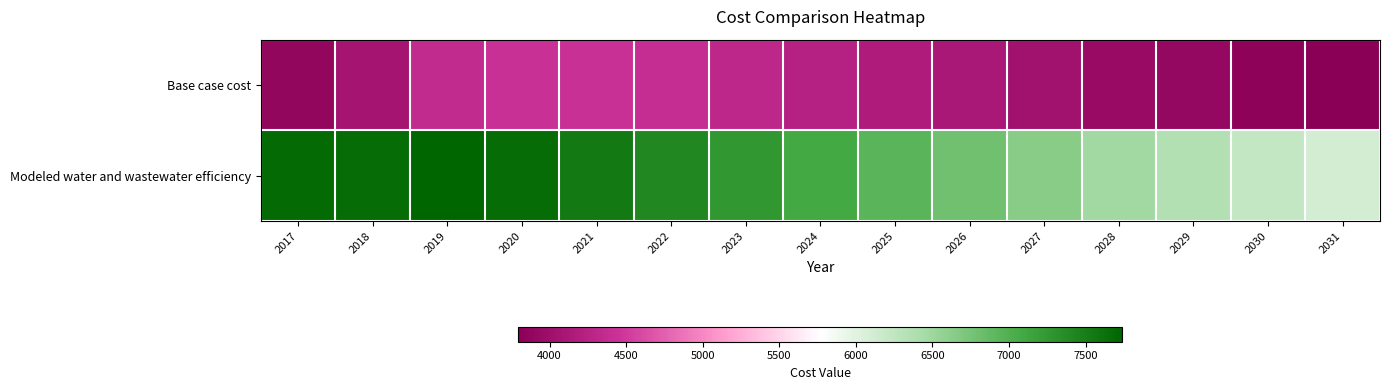

Rank the series by their average value, from lowest to highest.

Base case cost, Modeled water and wastewater efficiency